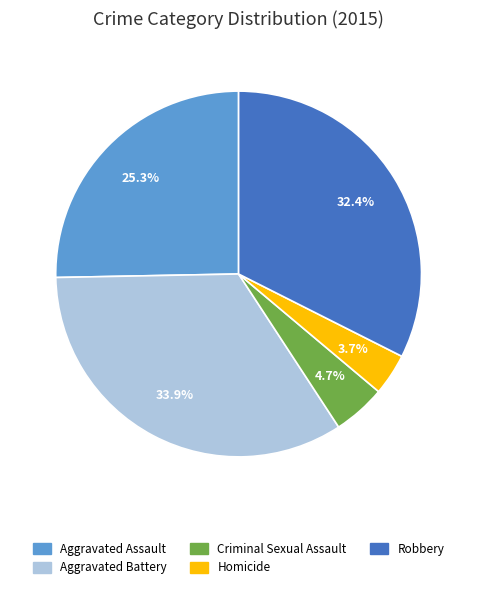

The Homicide slice represents 17% of the pie. True or false?

False